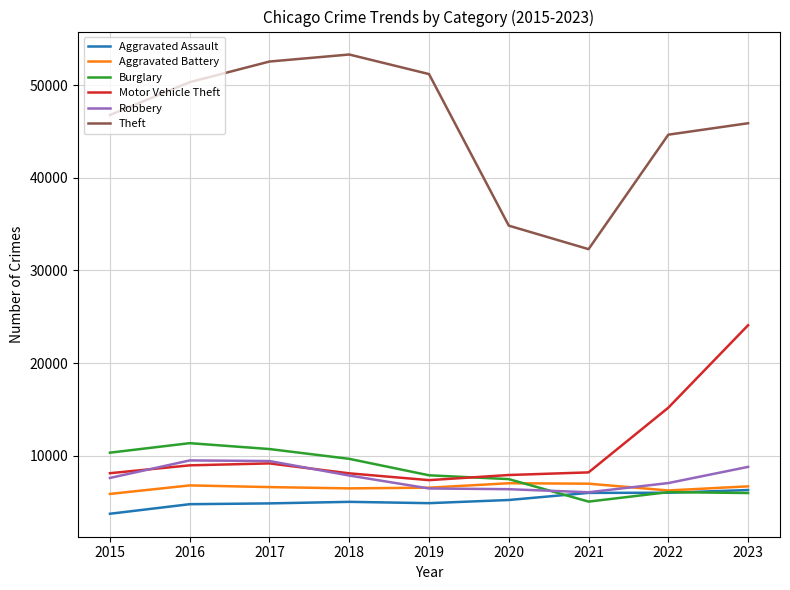

Is it true that Aggravated Battery equals 6688 at 2023?

True